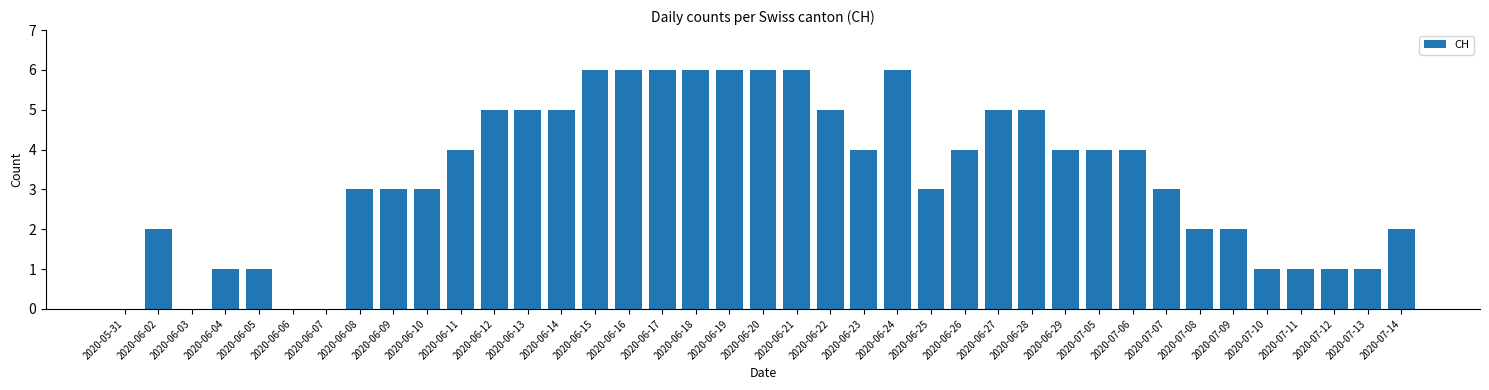

What is the maximum value shown in the chart?

6